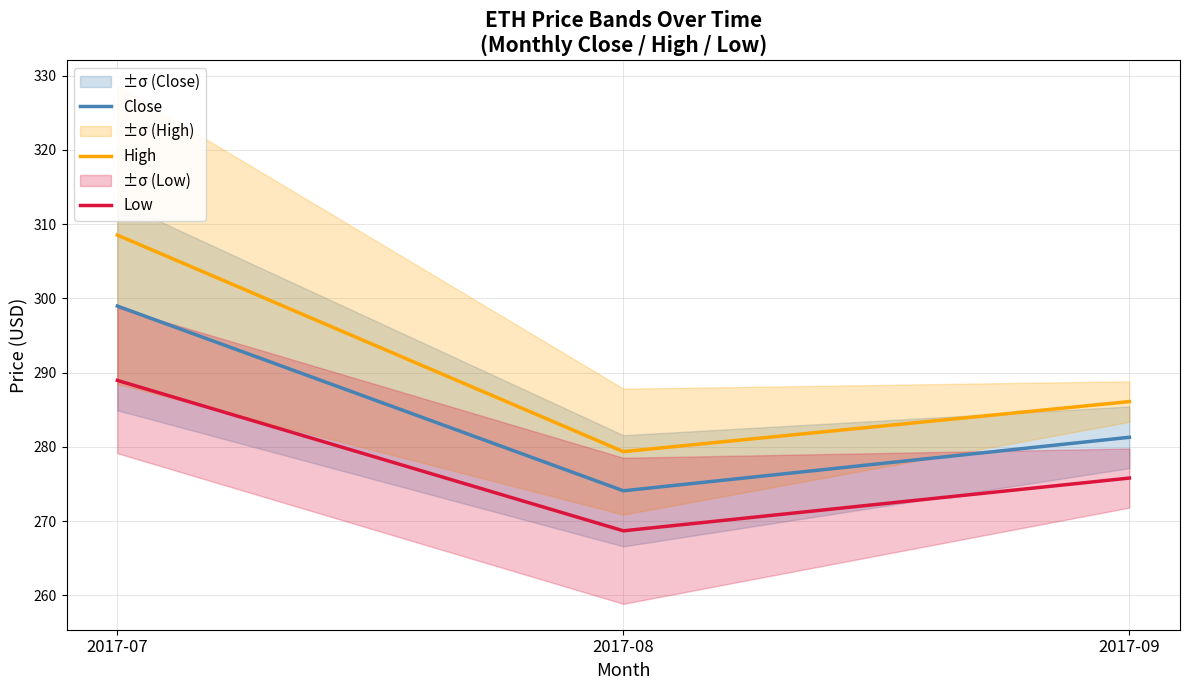

Reading right to left, list all the values displayed in this chart.

Close: 2017-09=281.3	2017-08=274.1	2017-07=299.0
High: 2017-09=286.1	2017-08=279.4	2017-07=308.5
Low: 2017-09=275.8	2017-08=268.7	2017-07=289.0